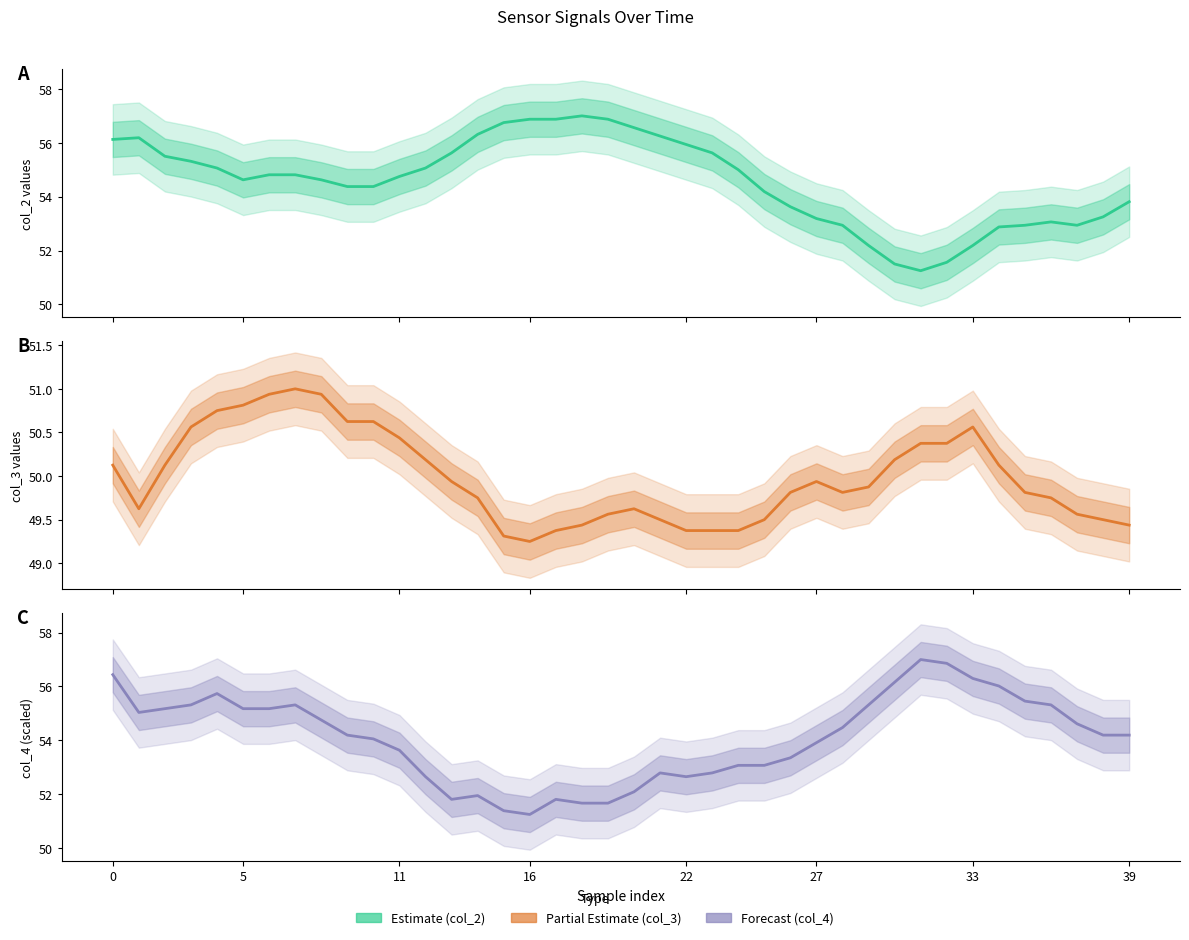

How many interior local valleys does the col_4 (Forecast) series have?

4